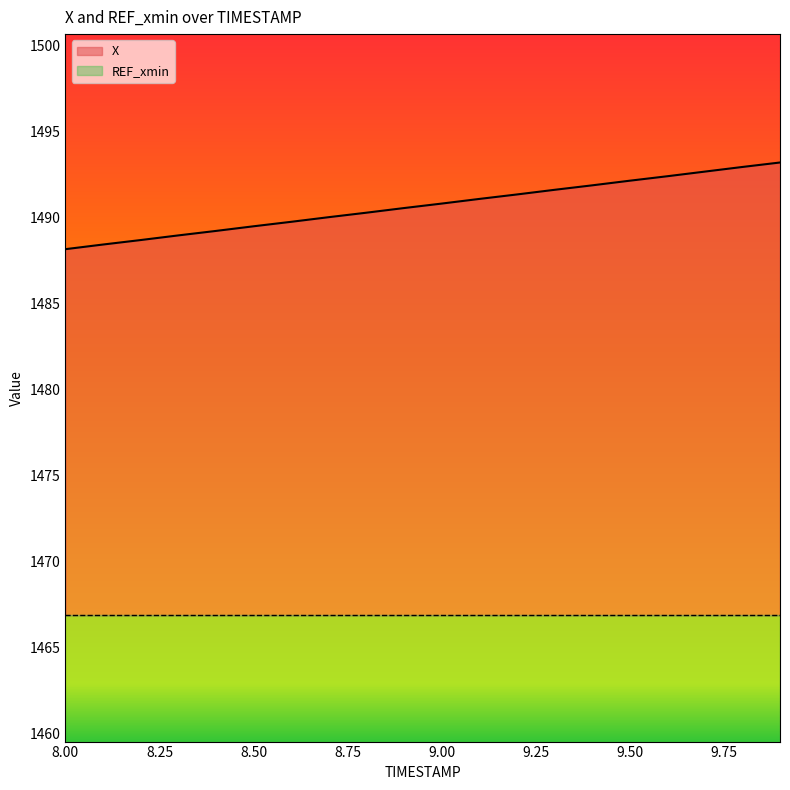

What is the ratio of the value at 9.2 to the value at 8.7?

1.0